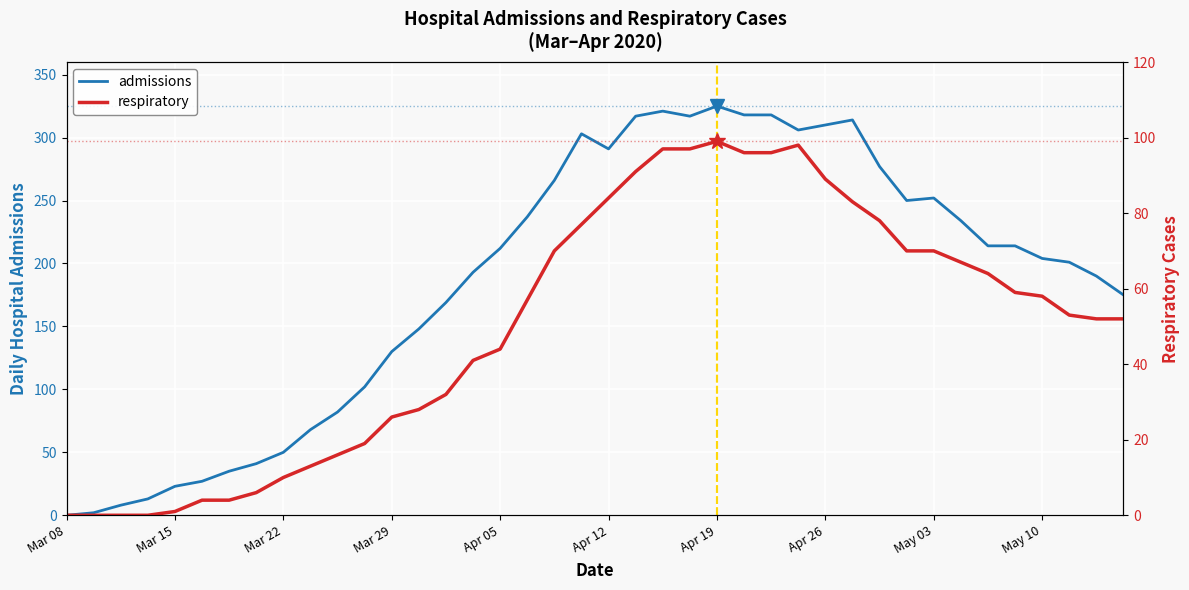

At how many categories does at least one series exceed 111?

28